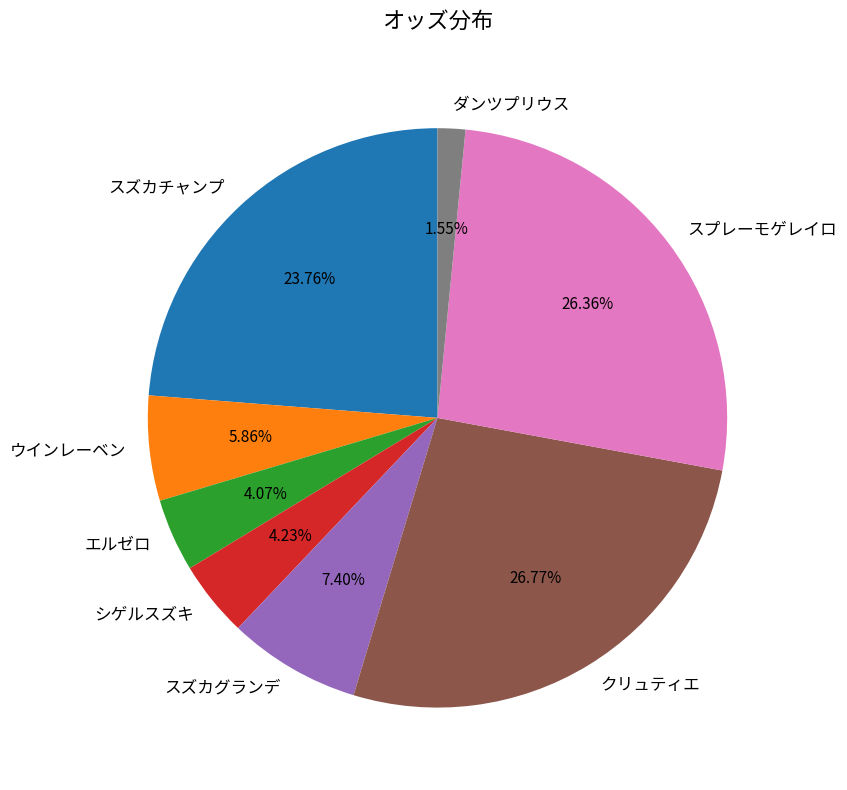

Does ダンツプリウス represent more than half of the total?

No